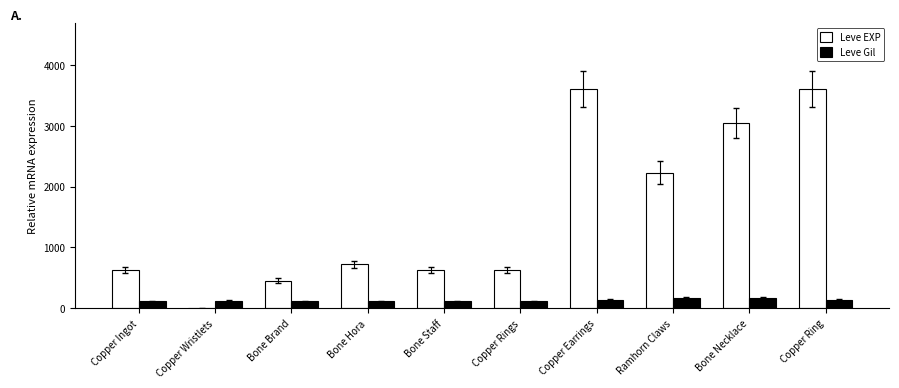

How many groups of bars are there?

10